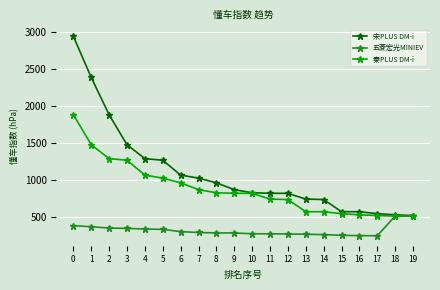

Which series changed the most between 4 and 8?

宋PLUS DM-i